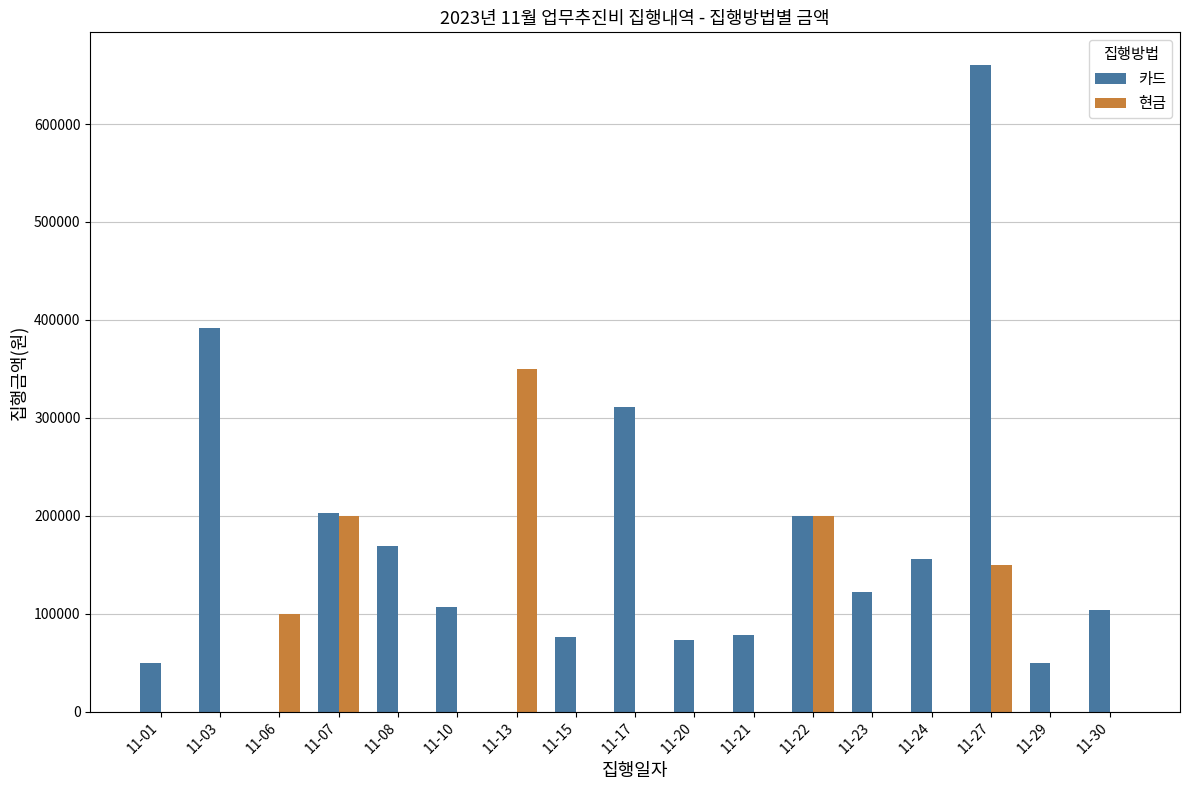

What is the spread (max minus min) of values at 11-30?

104000